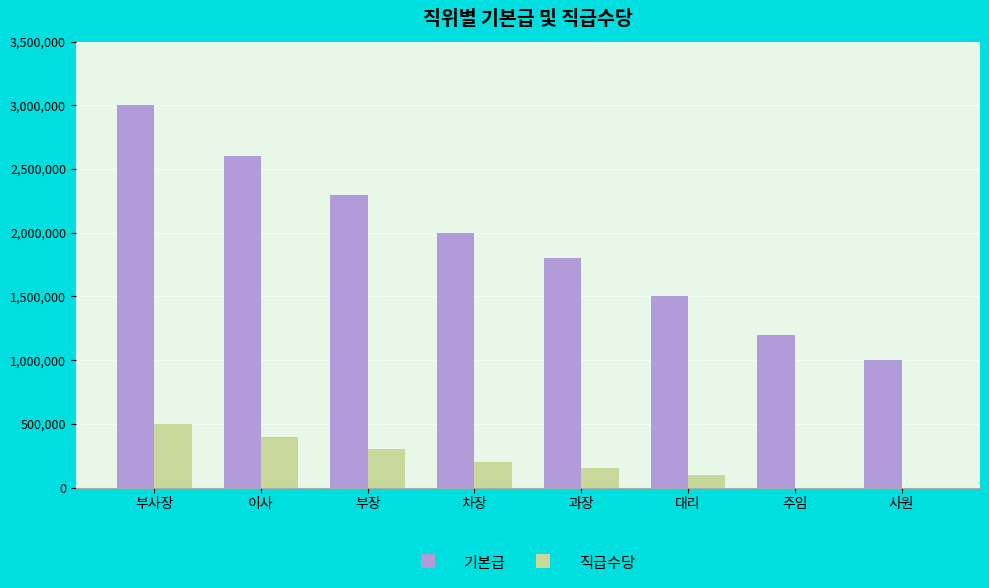

Reading right to left, list all the values displayed in this chart.

기본급: 1000000	1200000	1500000	1800000	2000000	2300000	2600000	3000000
직급수당: 0	0	100000	150000	200000	300000	400000	500000